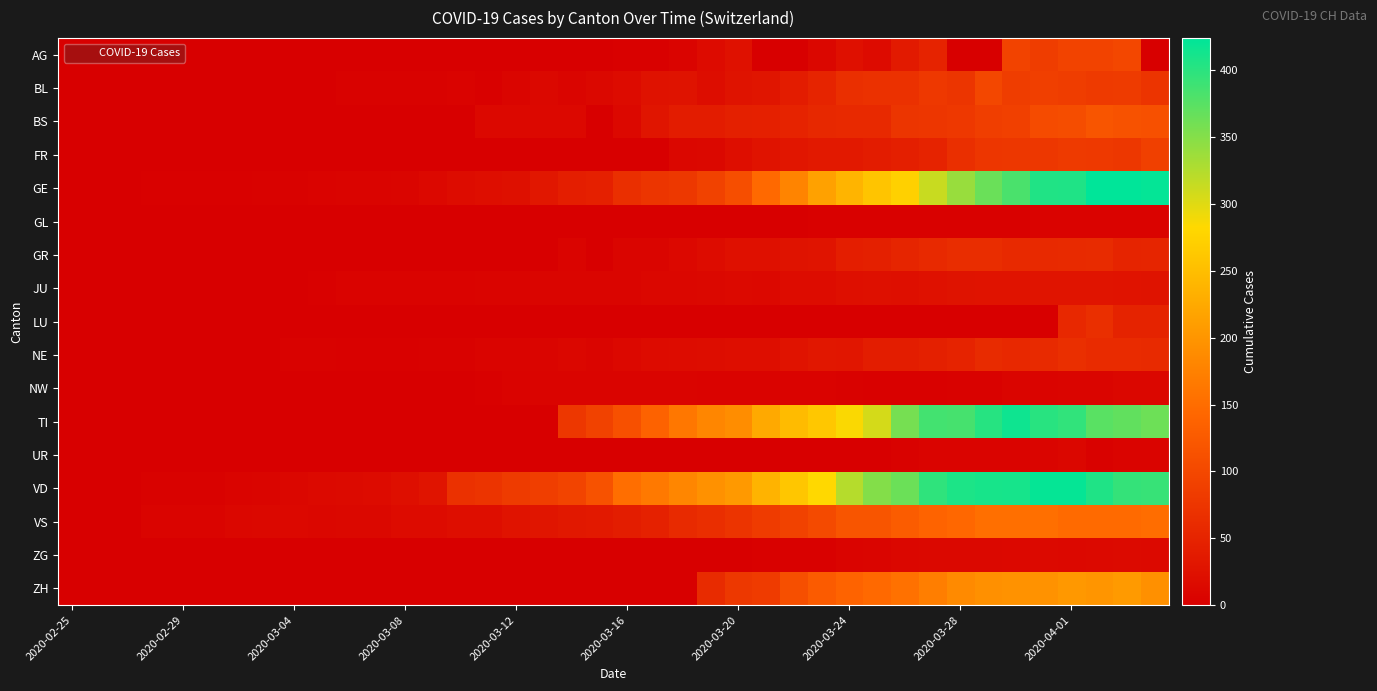

At which category does the chart reach its minimum across all series?

2020-02-25